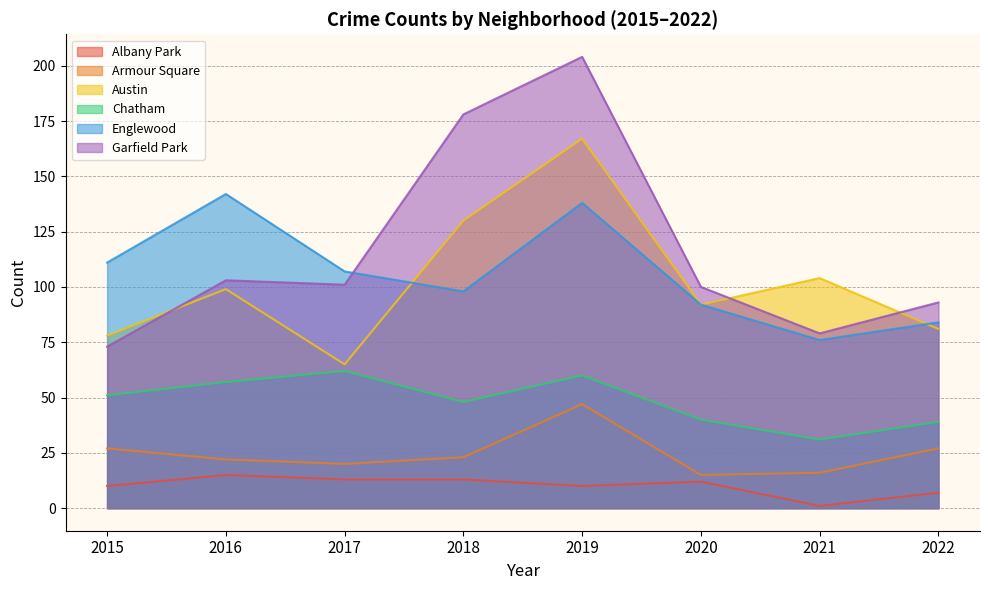

Is it true that Austin equals 99 at 2016?

True